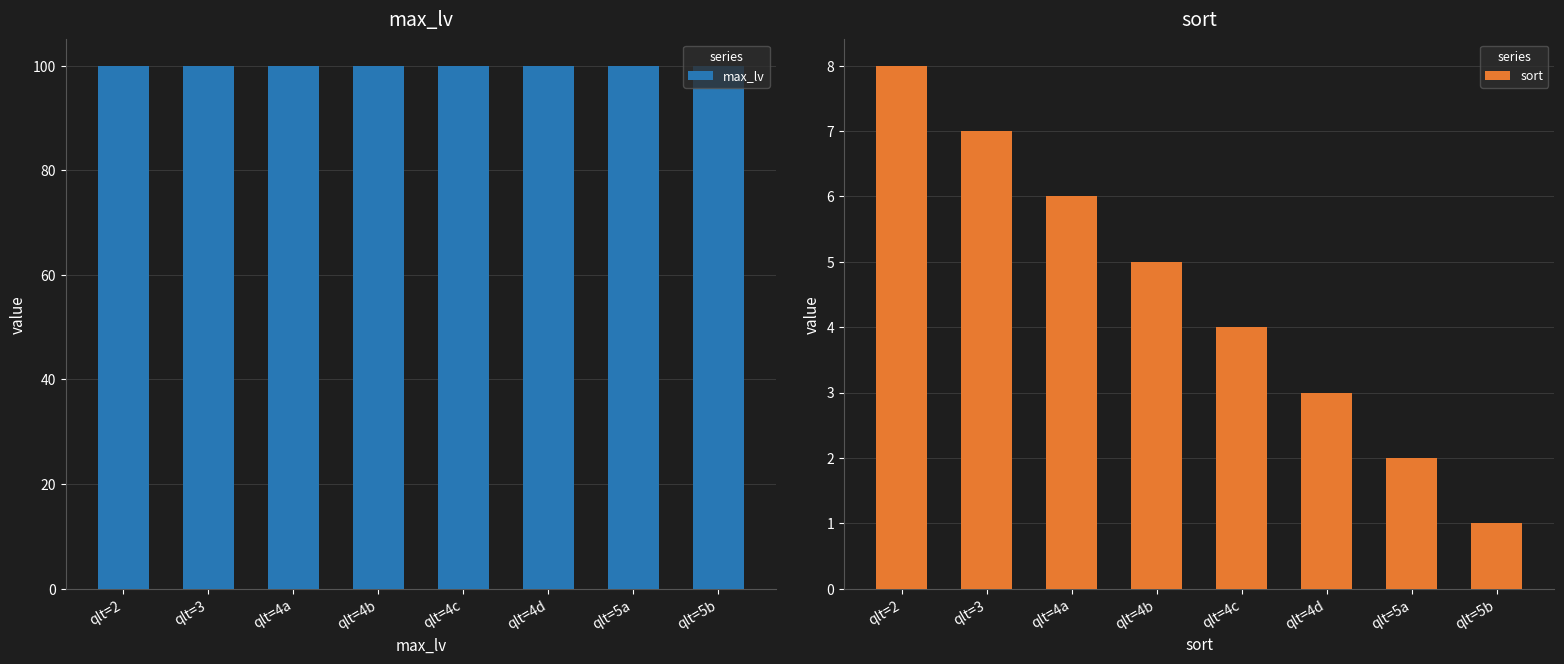

Which series has the largest total across all categories?

max_lv